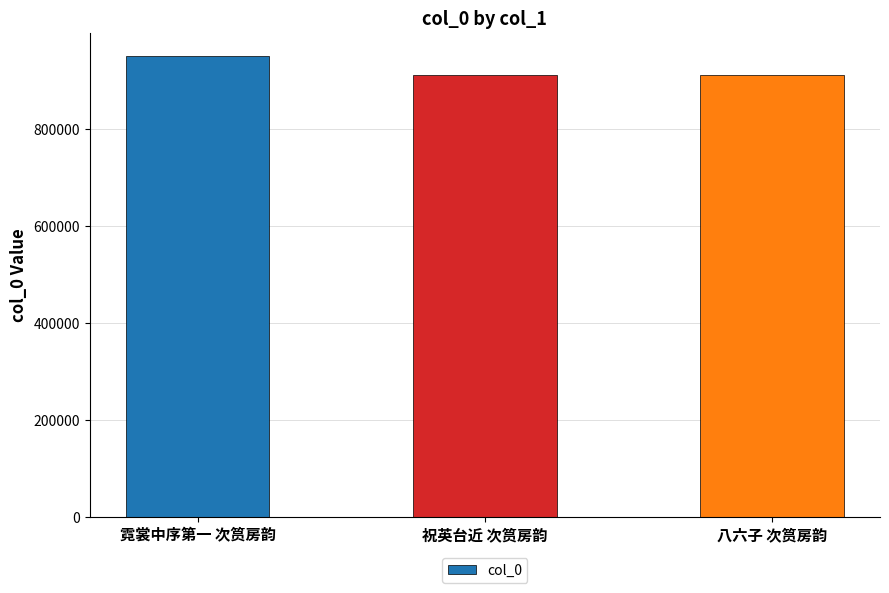

At which label is the value closest to 930183?

祝英台近 次筼房韵